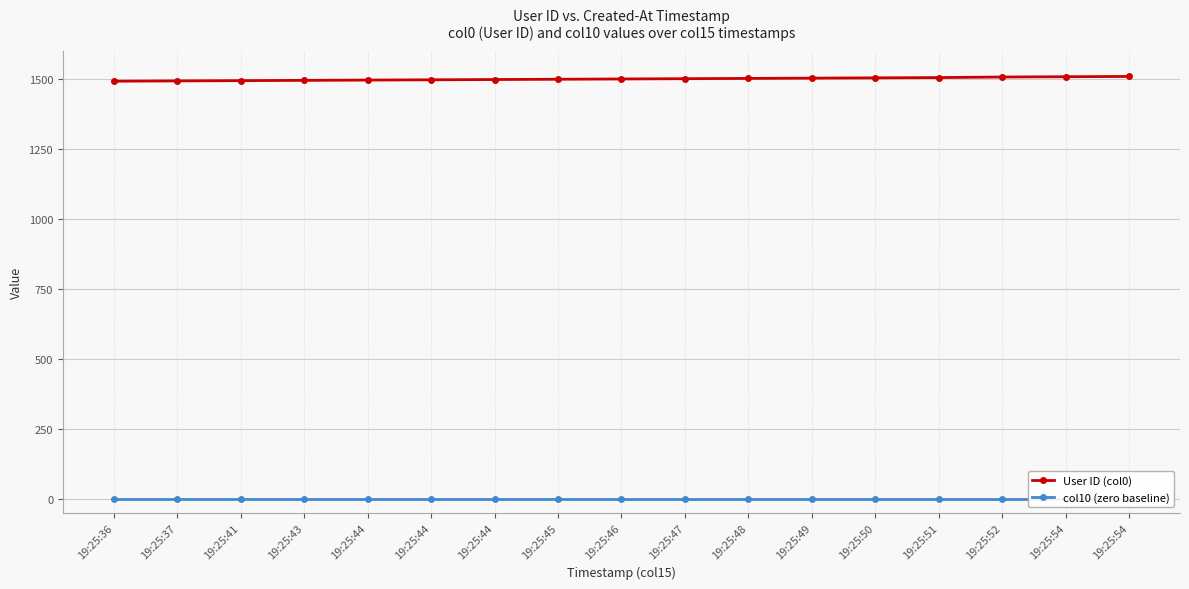

Between 19:25:44 and 19:25:49, which is larger?

19:25:49